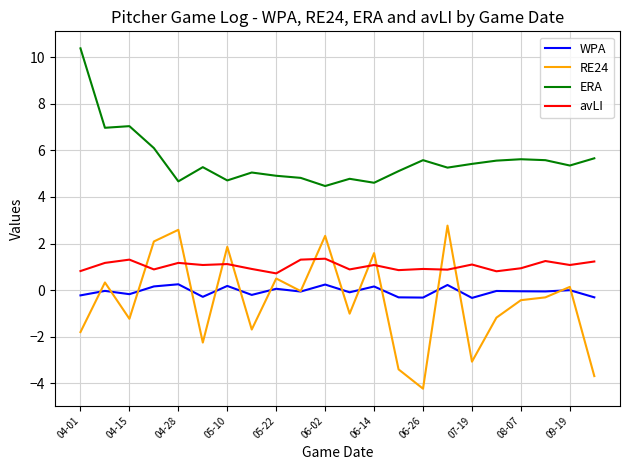

Which series has the widest spread of values?

RE24